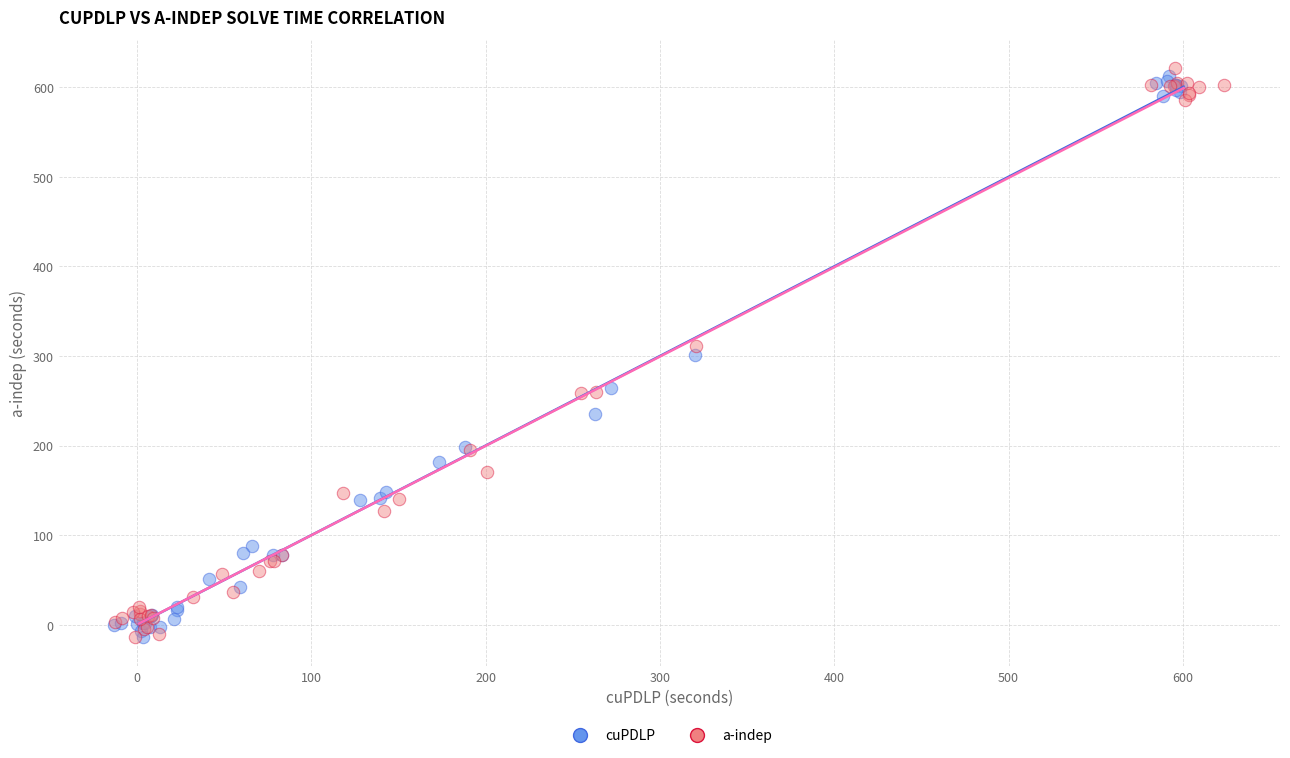

Which series has the largest Y range (max minus min)?

a-indep